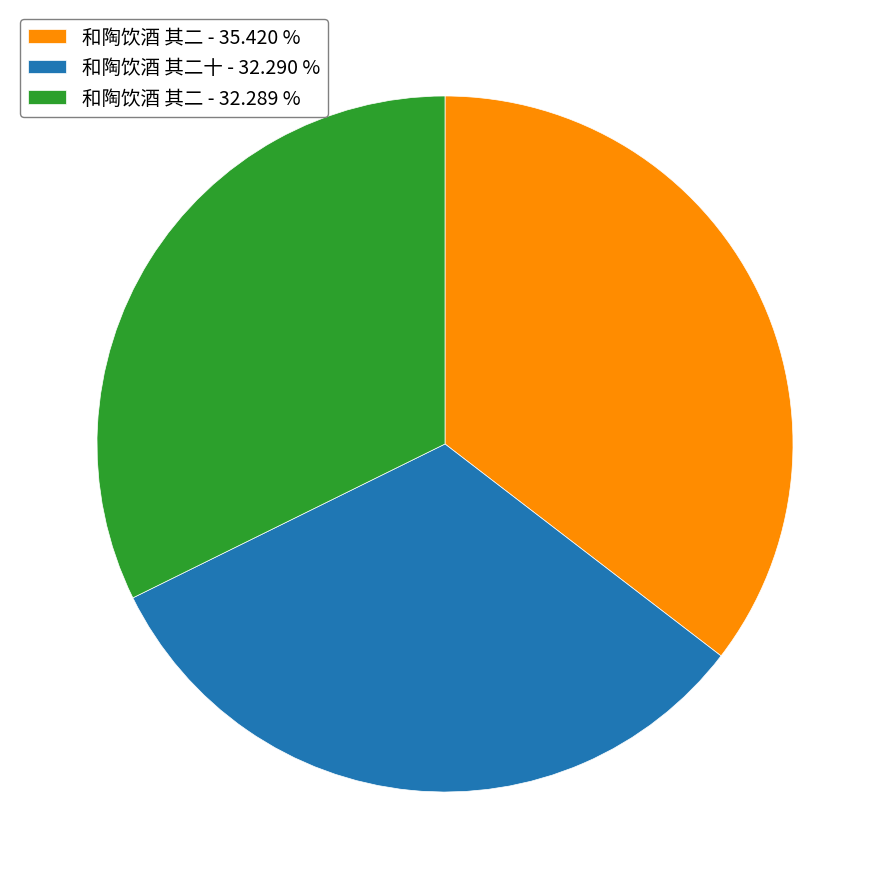

Does 和陶饮酒 其二 - 35.420 % represent more than half of the total?

No